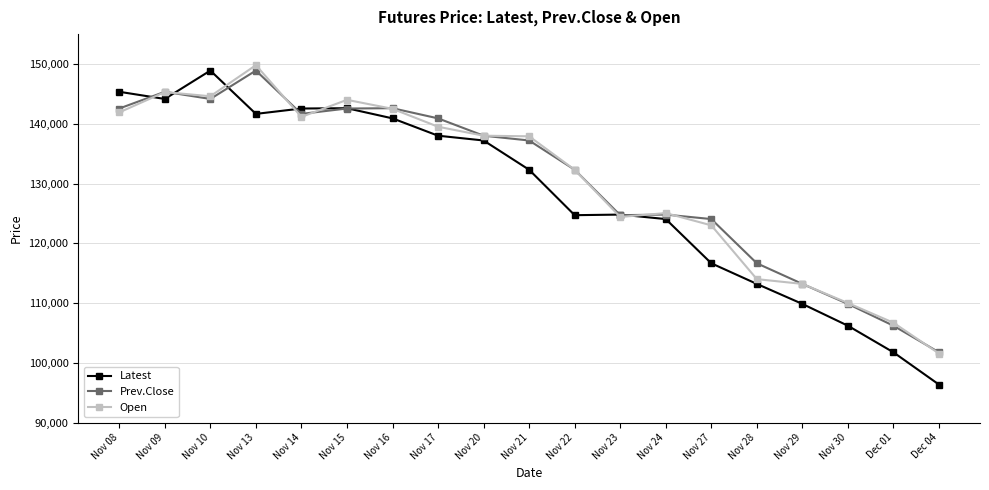

How many categories are shown in the chart?

19